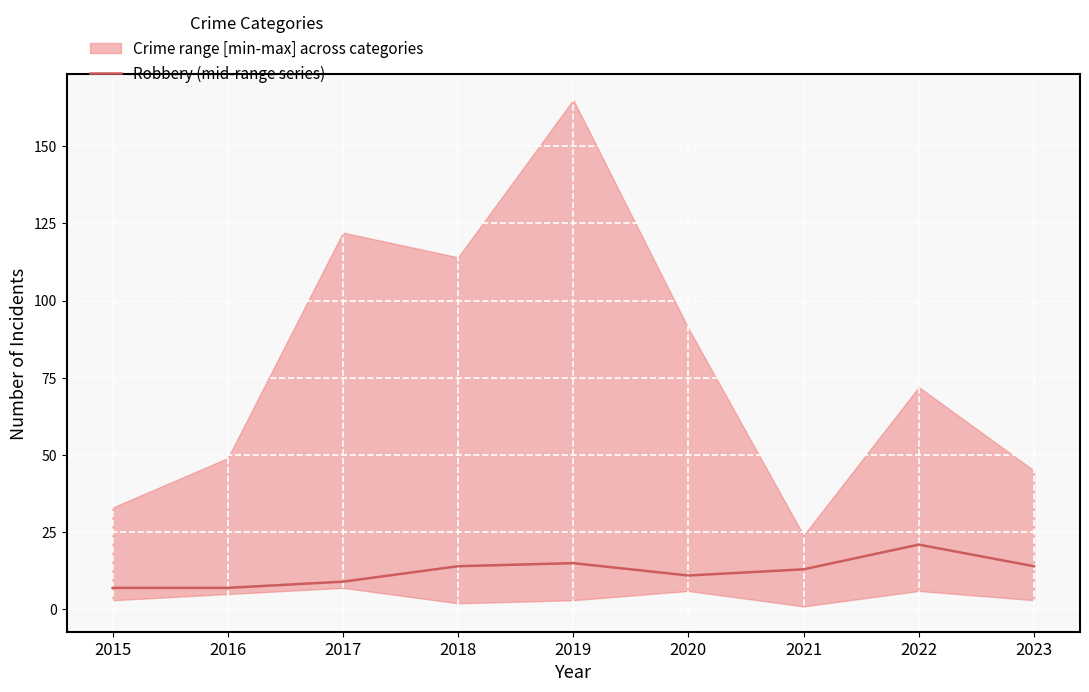

Reading left to right, transcribe all the data shown in this chart.

7	7	9	14	15	11	13	21	14